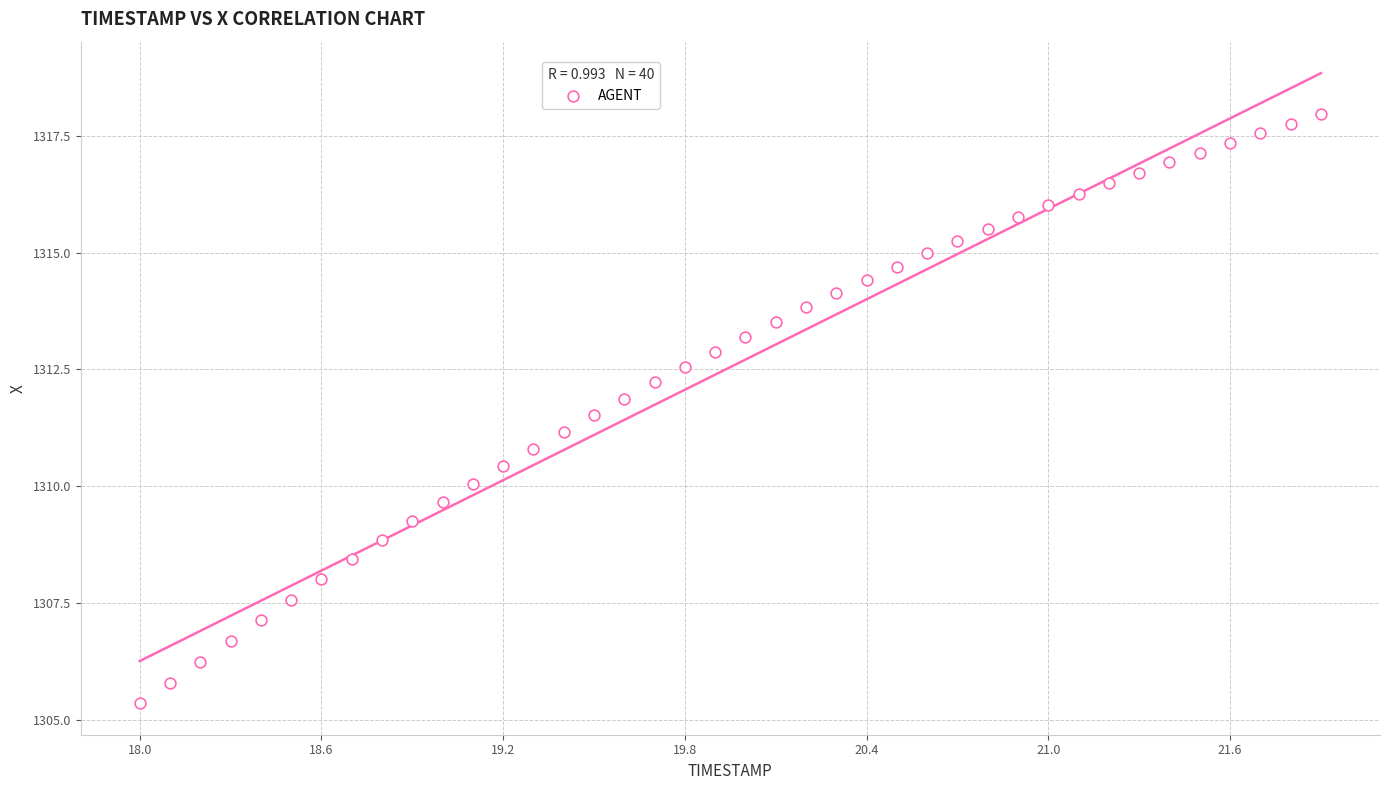

What is the range of X values (max minus min)?

3.9